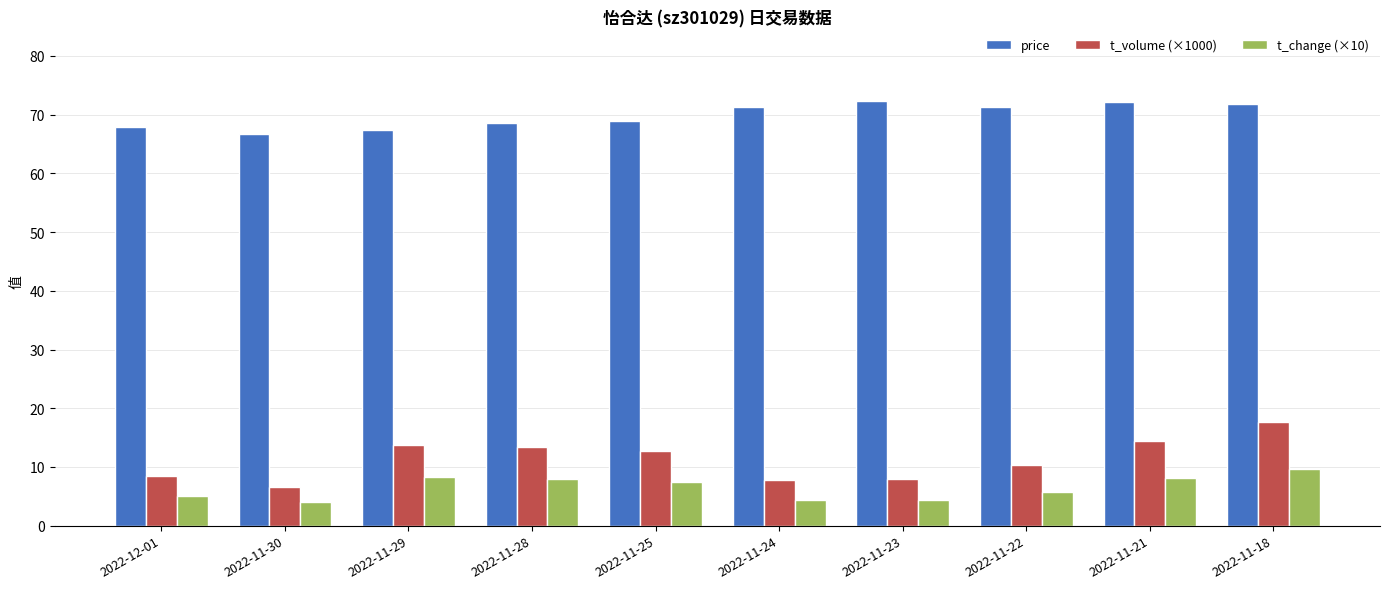

True or false: t_change (×10) has a value of 5.8 at 2022-11-22.

True